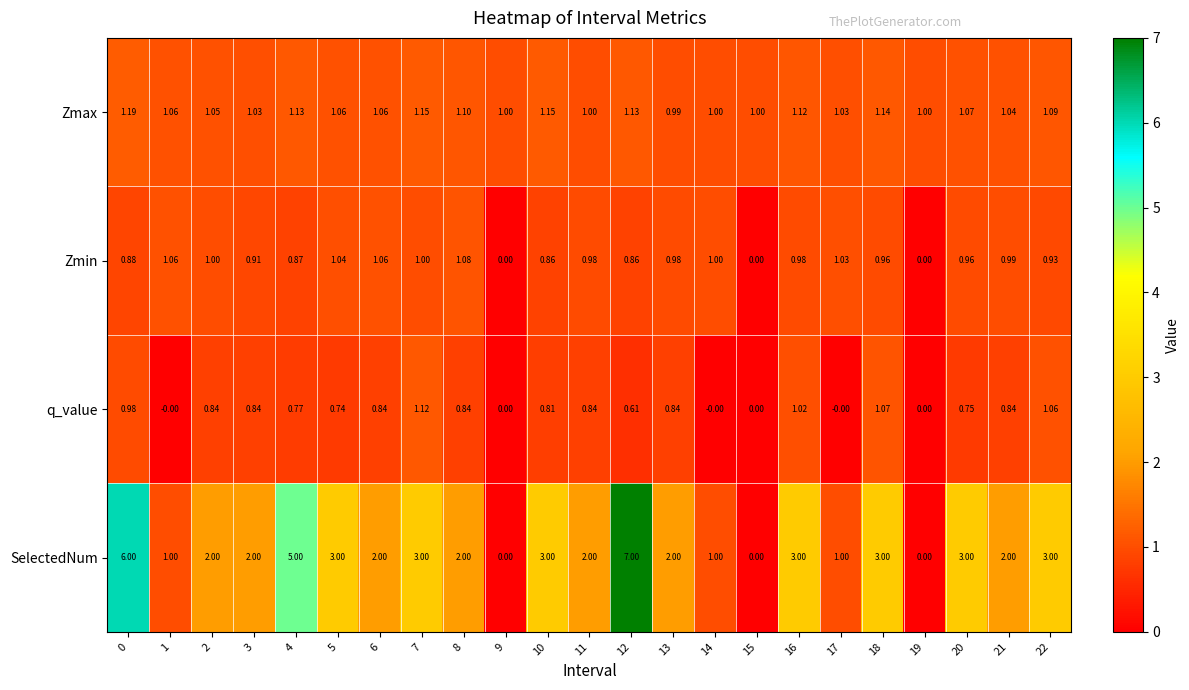

What is the spread (max minus min) of values at 12?

6.4